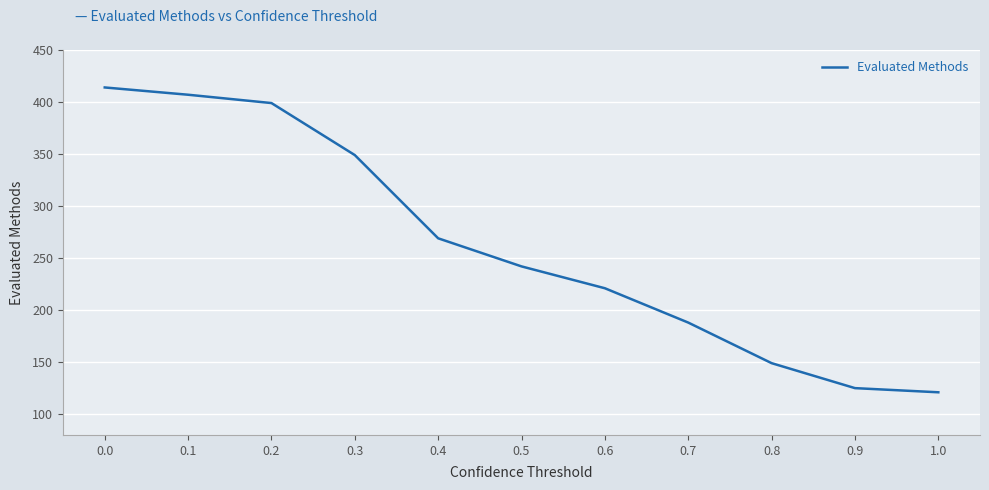

What is the change in value from 0.5 to 1.0?

-121